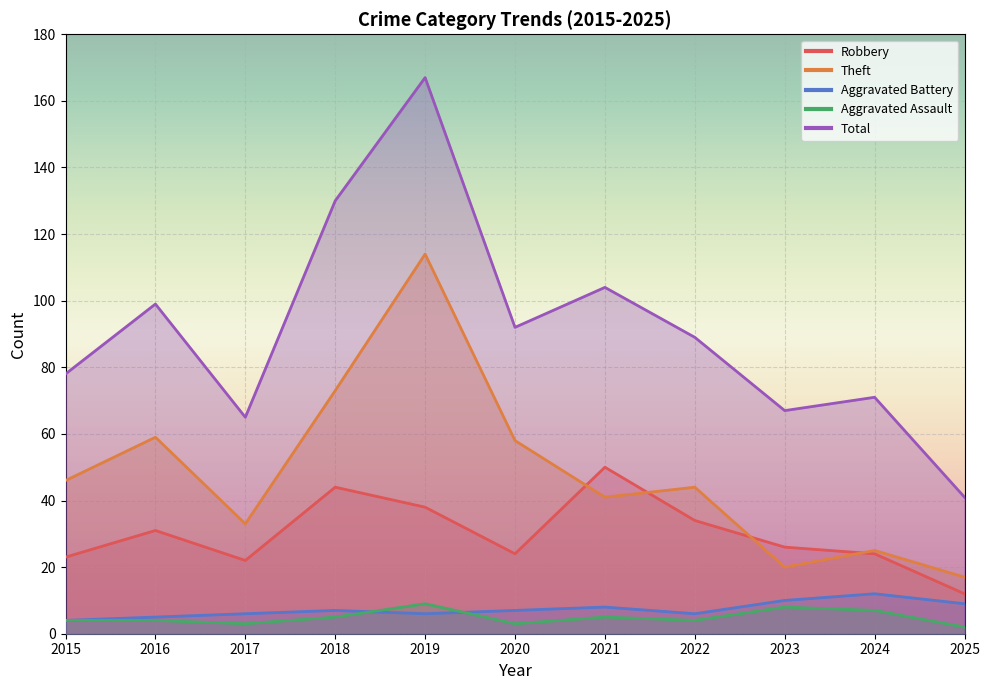

True or false: Theft has a value of 25 at 2024.

True